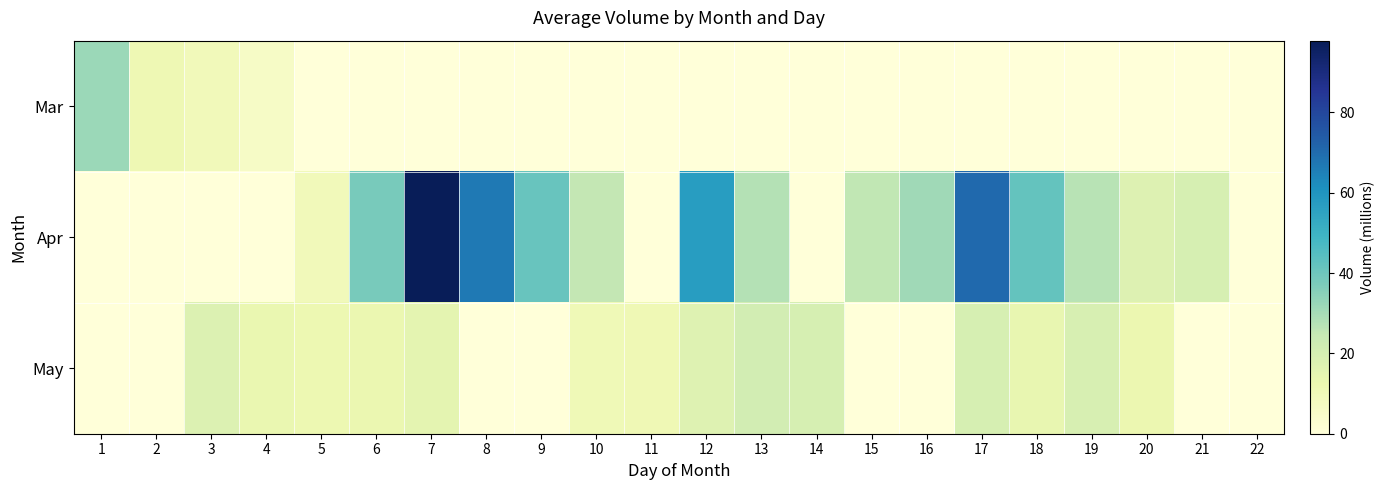

Reading right to left, what are all the values shown in this chart?

Mar: 22=0.0	21=0.0	20=0.0	19=0.0	18=0.0	17=0.0	16=0.0	15=0.0	14=0.0	13=0.0	12=0.0	11=0.0	10=0.0	9=0.0	8=0.0	7=0.0	6=0.0	5=0.0	4=5.9	3=9.2	2=11.3	1=32.0
Apr: 22=0.0	21=19.6	20=17.2	19=26.8	18=42.0	17=70.5	16=31.2	15=25.5	14=0.0	13=27.7	12=57.3	11=0.0	10=25.2	9=41.2	8=66.6	7=97.9	6=38.0	5=9.3	4=0.0	3=0.0	2=0.0	1=0.0
May: 22=0.0	21=0.0	20=12.4	19=19.2	18=13.9	17=19.7	16=0.0	15=0.0	14=19.7	13=20.8	12=17.1	11=10.9	10=10.7	9=0.0	8=0.0	7=15.1	6=12.7	5=12.0	4=13.3	3=17.9	2=0.0	1=0.0